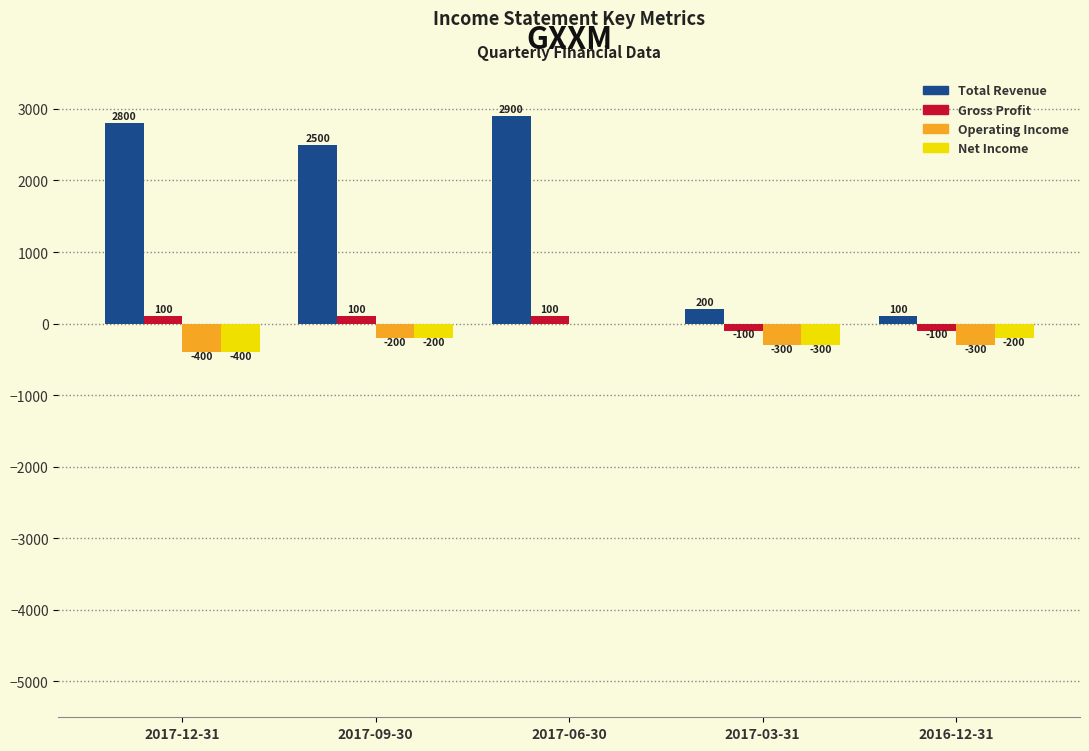

Reading right to left, what are all the values shown in this chart?

Total Revenue: 2016-12-31=100	2017-03-31=200	2017-06-30=2900	2017-09-30=2500	2017-12-31=2800
Gross Profit: 2016-12-31=-100	2017-03-31=-100	2017-06-30=100	2017-09-30=100	2017-12-31=100
Operating Income: 2016-12-31=-300	2017-03-31=-300	2017-06-30=0	2017-09-30=-200	2017-12-31=-400
Net Income: 2016-12-31=-200	2017-03-31=-300	2017-06-30=0	2017-09-30=-200	2017-12-31=-400